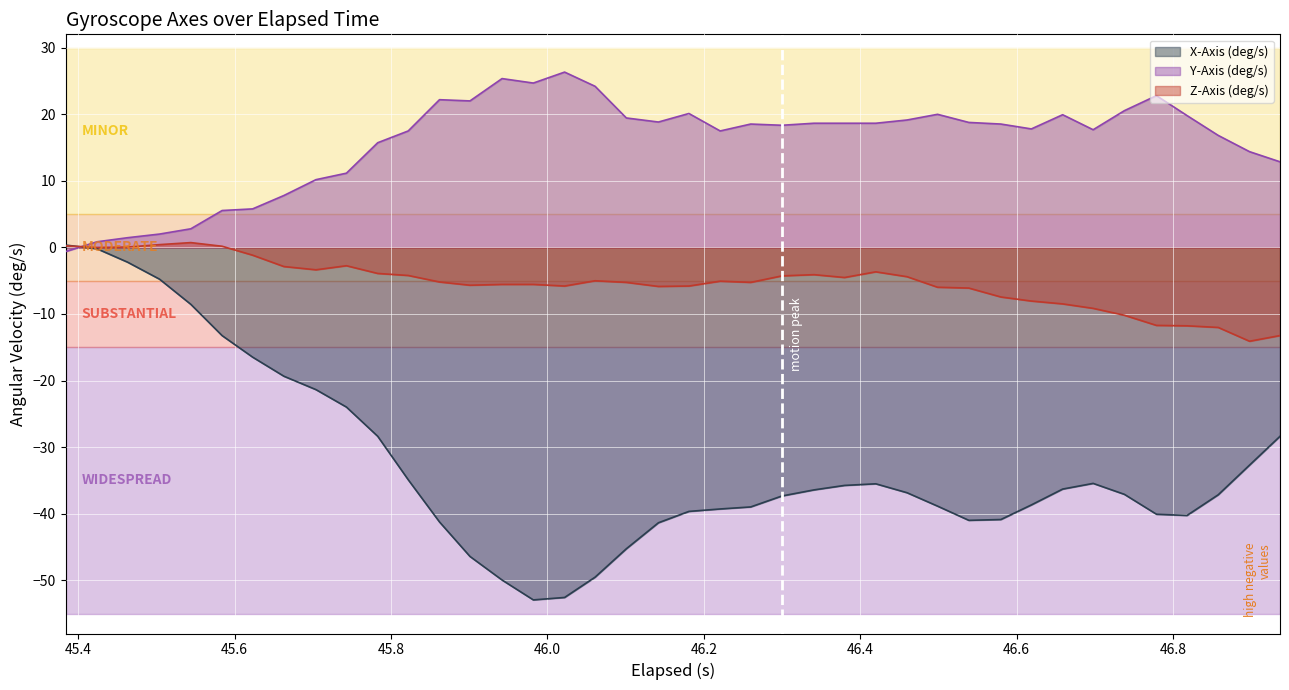

How many values in the X-Axis (deg/s) series exceed -36?

17